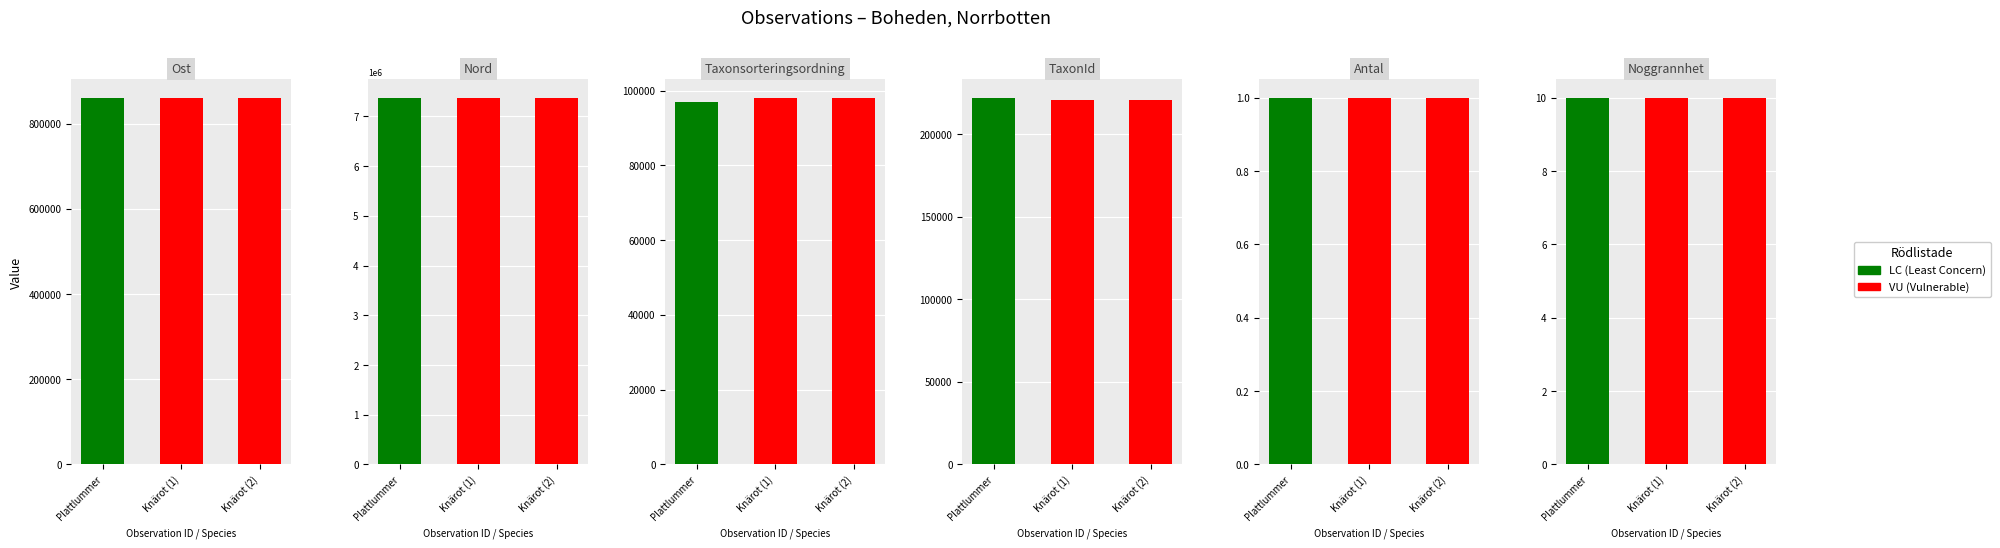

Reading left to right, what are all the values shown in this chart?

Ost: 860666	860462	860459
Nord: 7374635	7374679	7374674
Taxonsorteringsordning: 96891	98101	98101
TaxonId: 221941	220787	220787
Antal: 1	1	1
Noggrannhet: 10	10	10